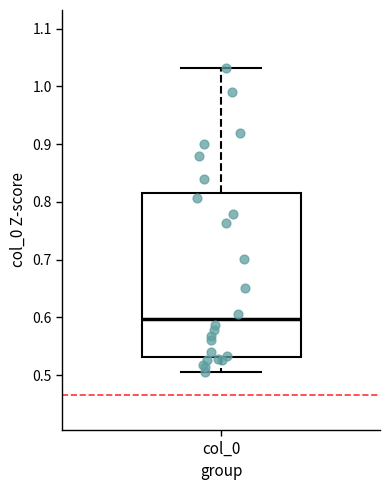

Read this box plot against the y-axis: the position of the median line, the range covered by the box, and the ends of both whiskers. The values are not printed on the chart, so give them approximately, as read against the axis.

median 0.60, box 0.53 to 0.82, whiskers 0.50 to 1.03